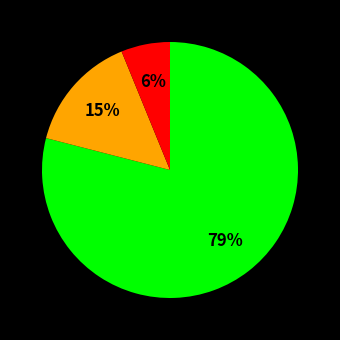

Is there a majority slice in this chart?

Yes